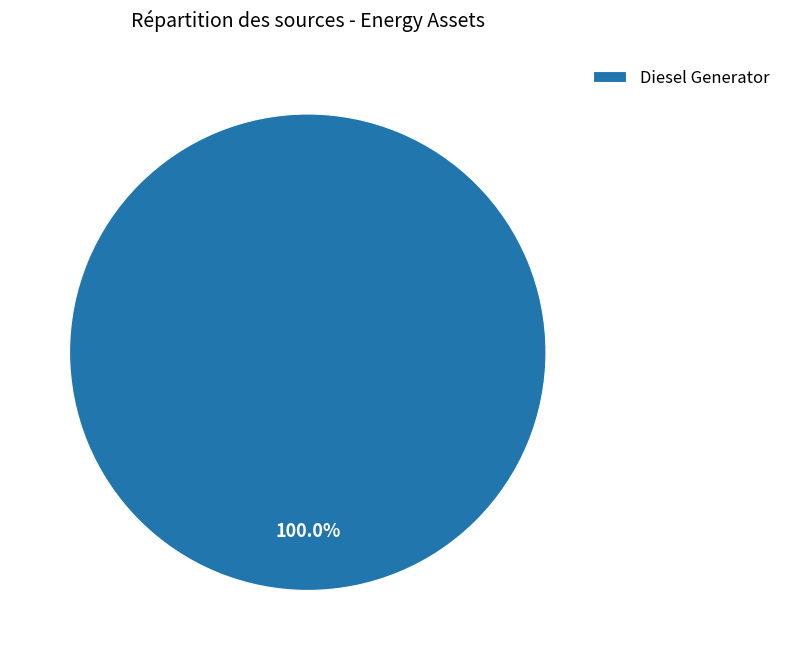

Rank the categories by value from lowest to highest.

Diesel Generator